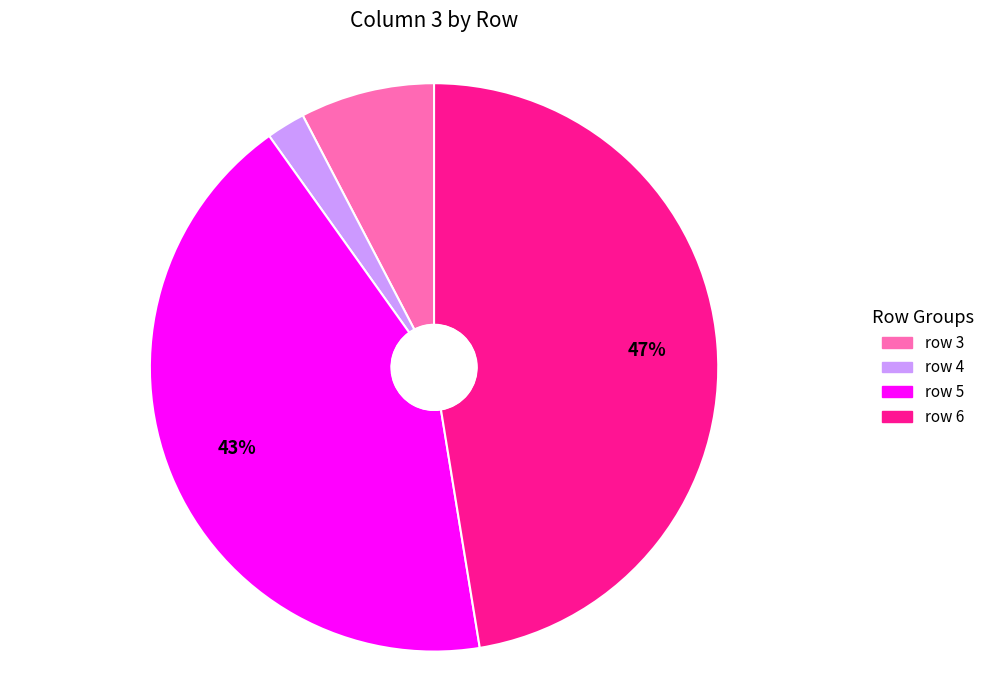

How many slices are in this pie chart?

4